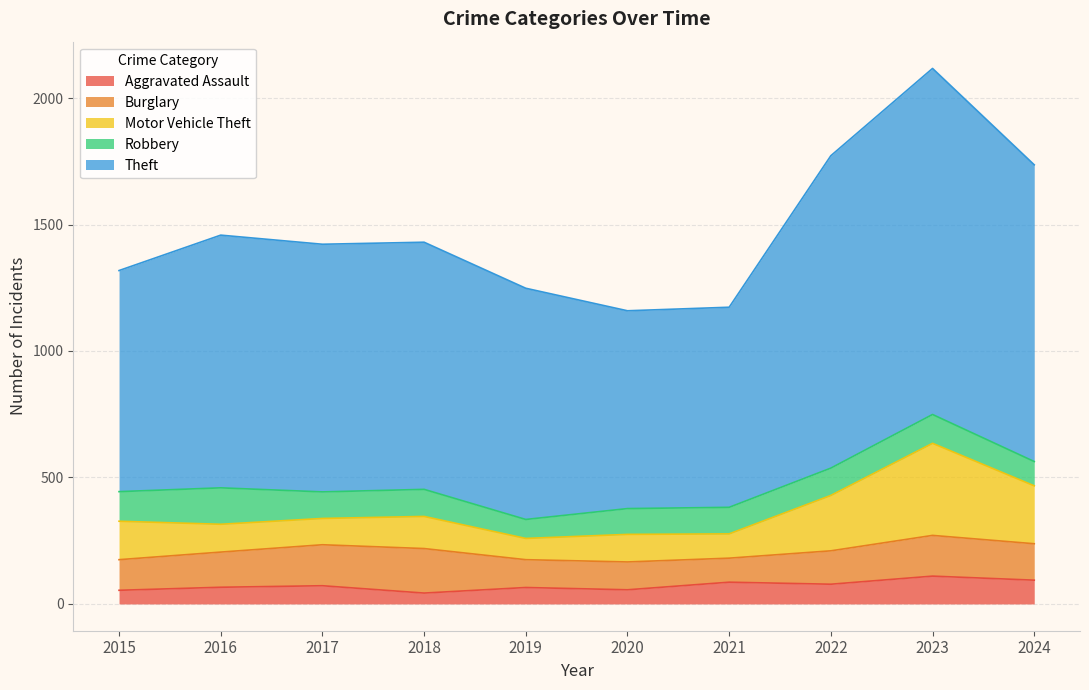

Is it true that Aggravated Assault equals 54 at 2015?

True